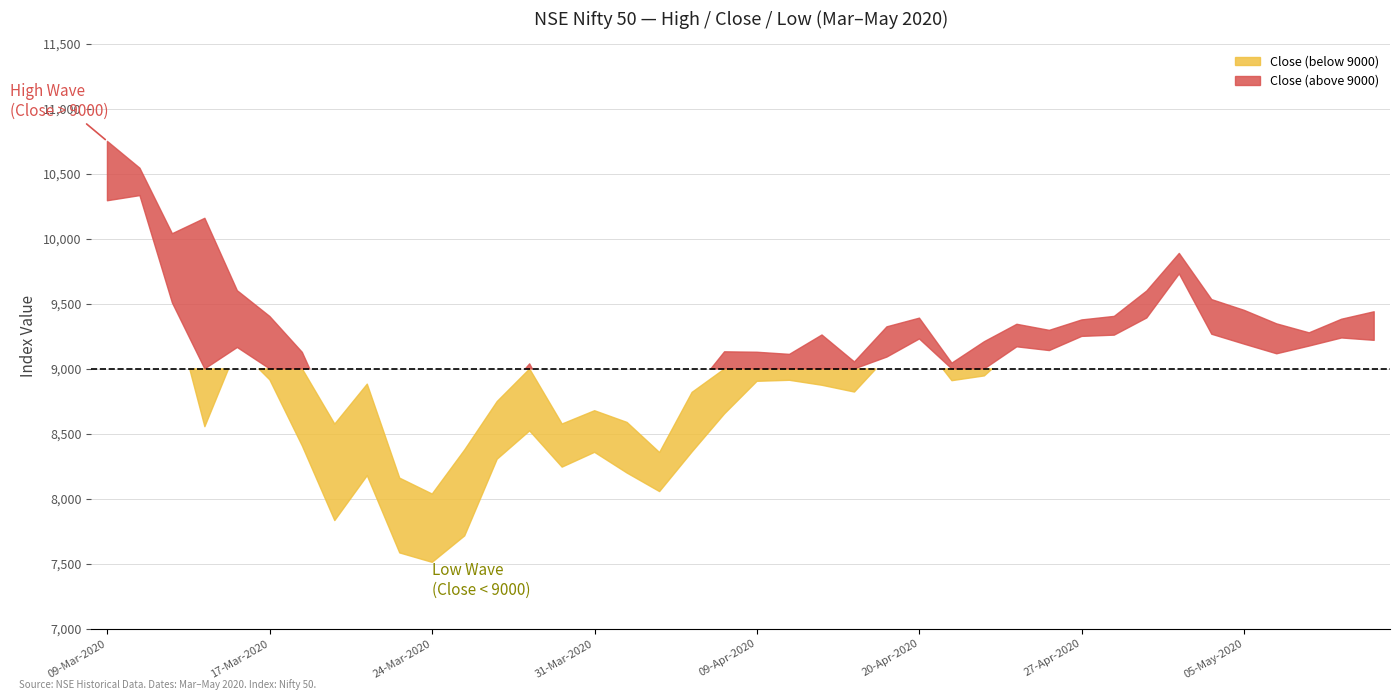

Is it true that Close equals 4202.7 at 25-Mar-2020?

False